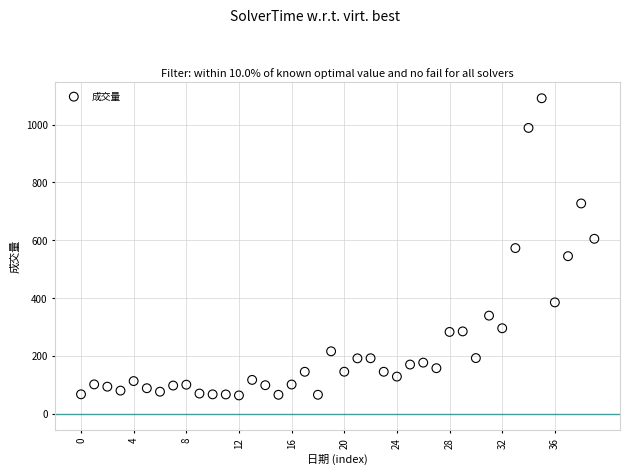

What is the range of Y values (max minus min)?

1027.1